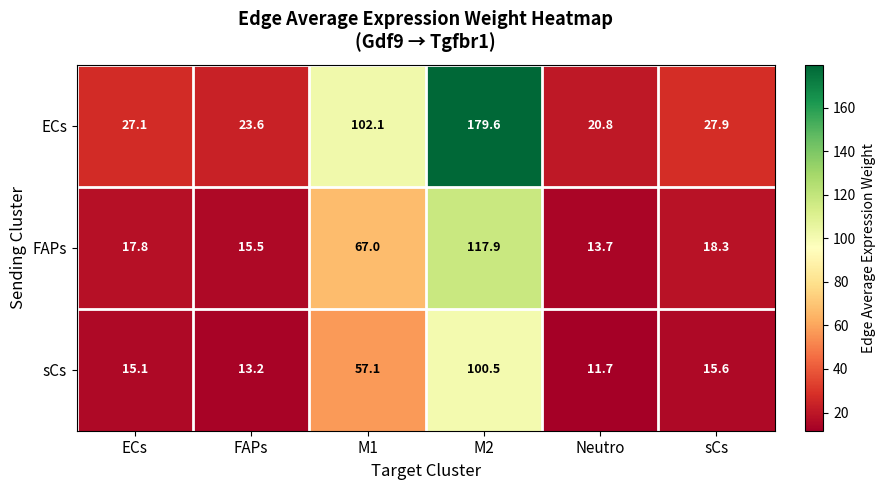

Count the number of data series in this chart.

3